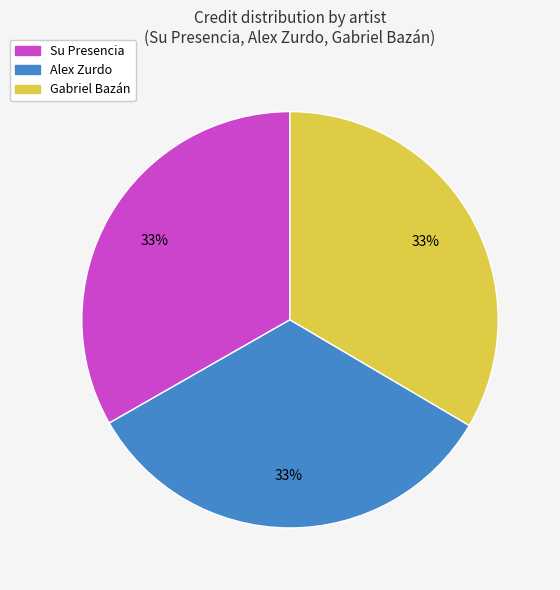

To the nearest percent, what is the average slice percentage?

33%